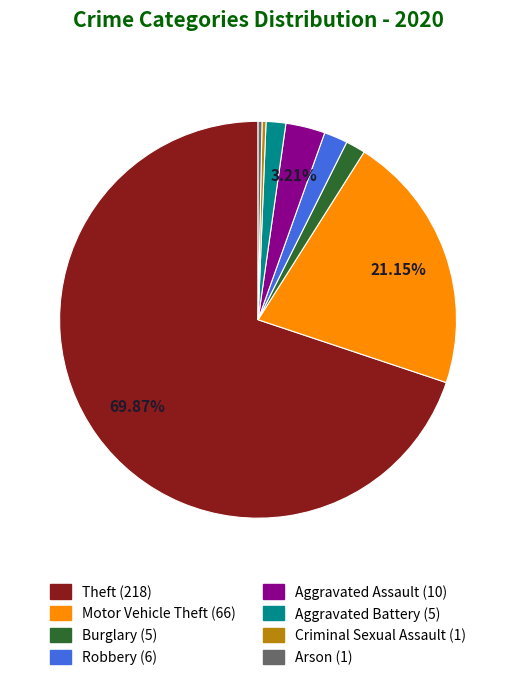

Which slice is the largest?

Theft